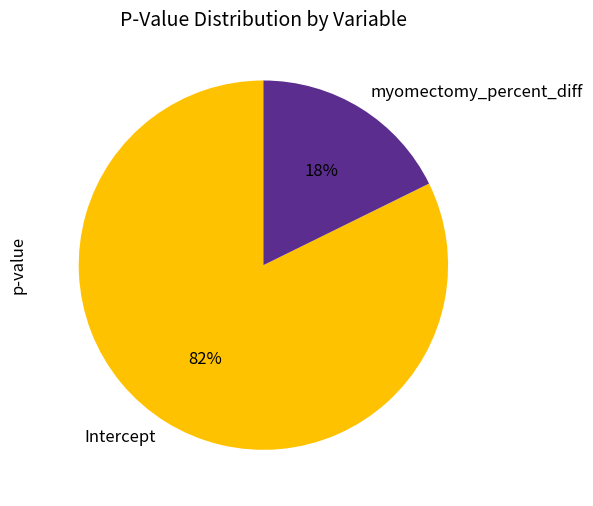

Which has a higher value, myomectomy_percent_diff or Intercept?

Intercept